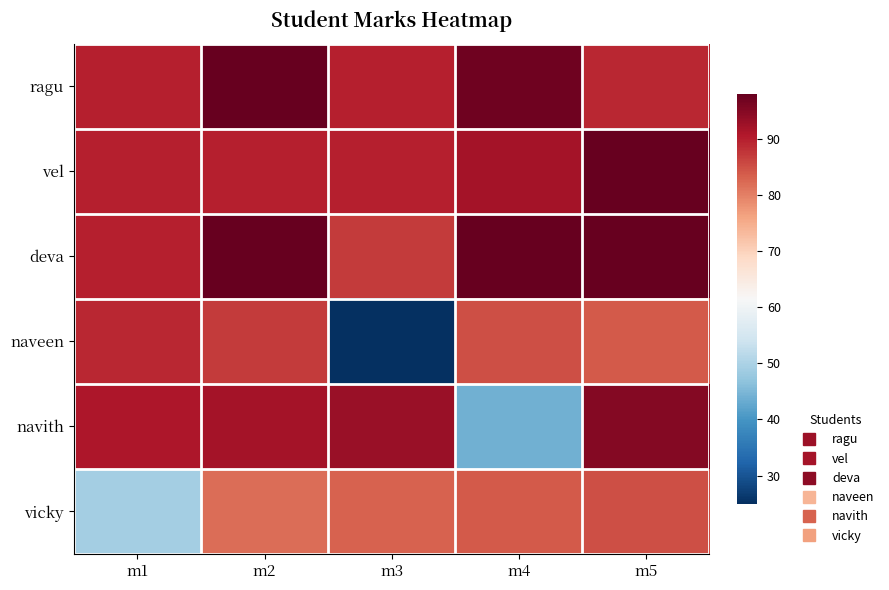

Which label corresponds to the largest value in the chart?

m2